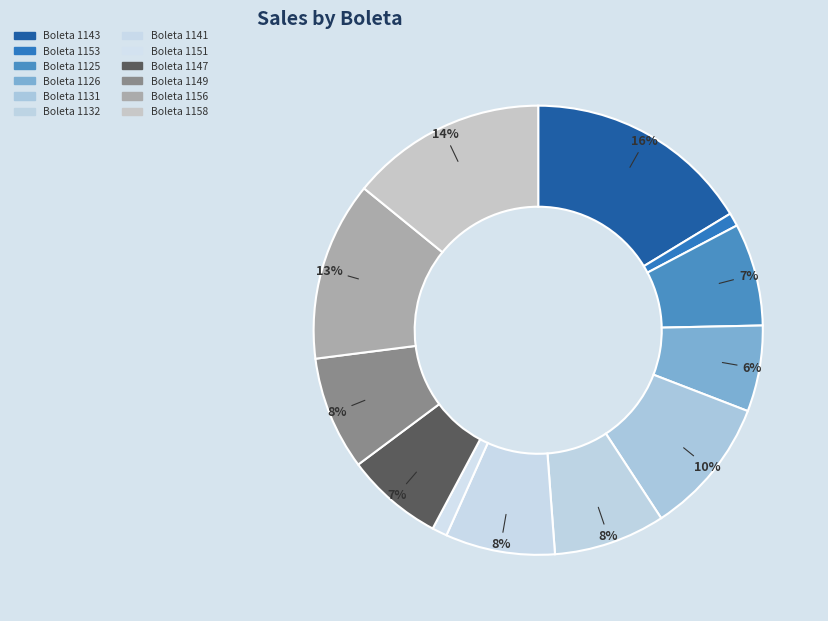

How many slices are in this pie chart?

12